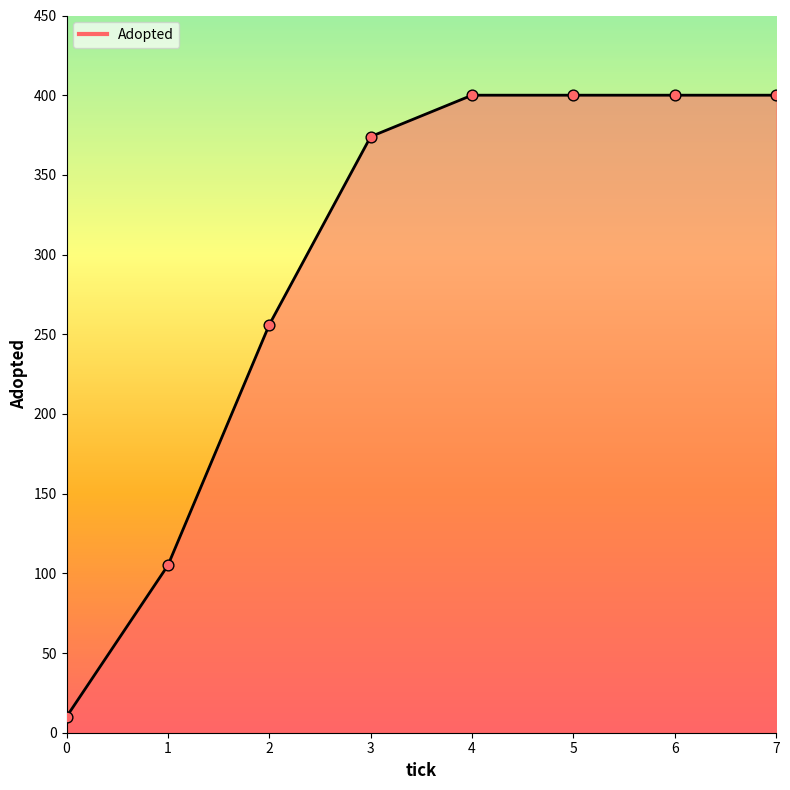

Between 4 and 3, which is larger?

4